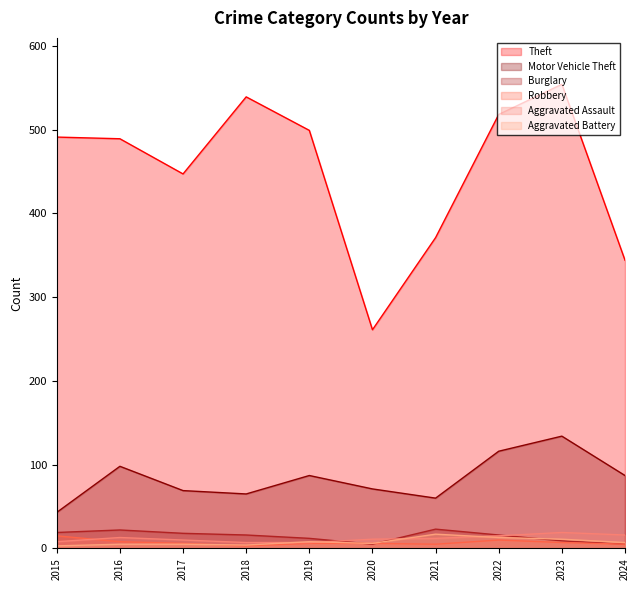

Rank the series by their maximum value, from lowest to highest.

Robbery, Aggravated Battery, Aggravated Assault, Burglary, Motor Vehicle Theft, Theft